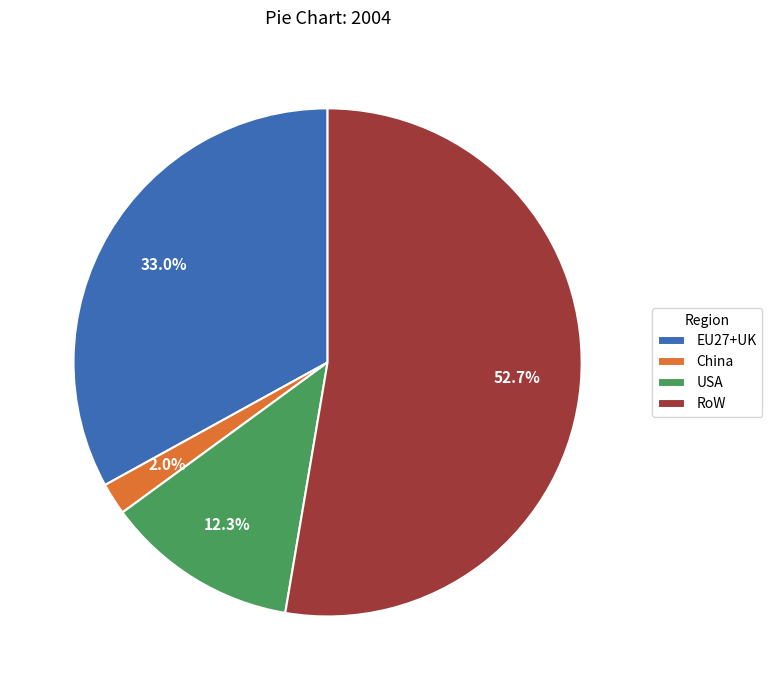

The USA slice represents 12% of the pie. True or false?

True